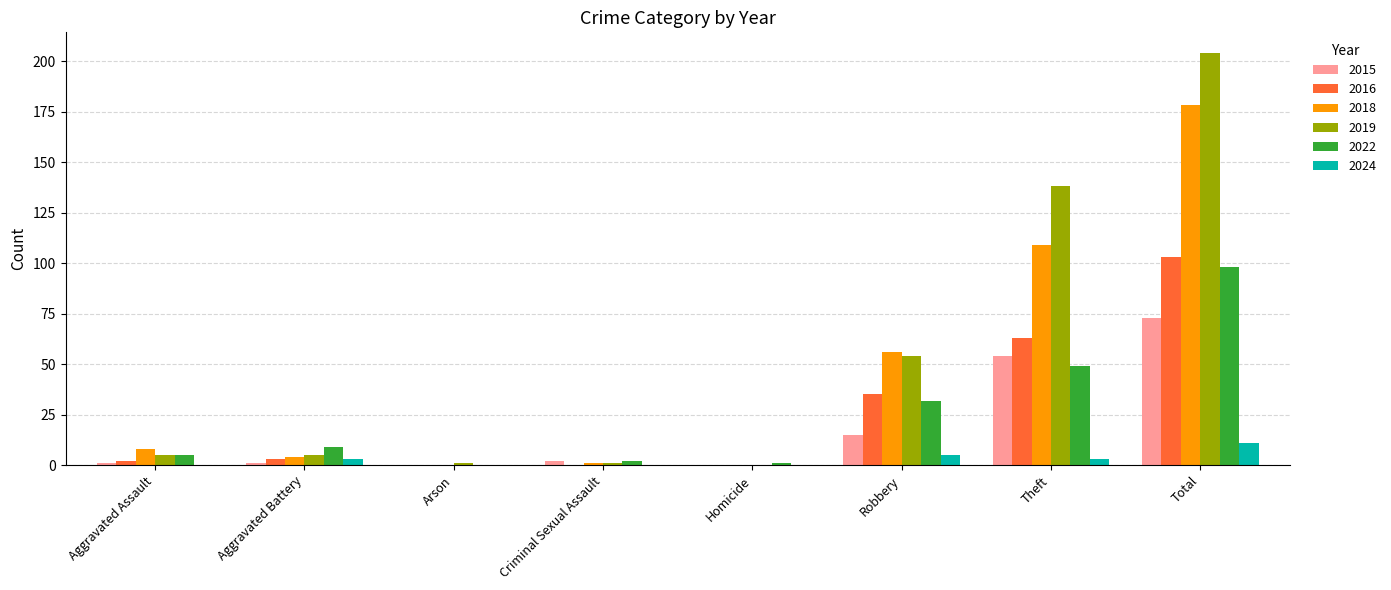

Is the value of 2022 at Homicide greater than the value of 2016 at Total?

No